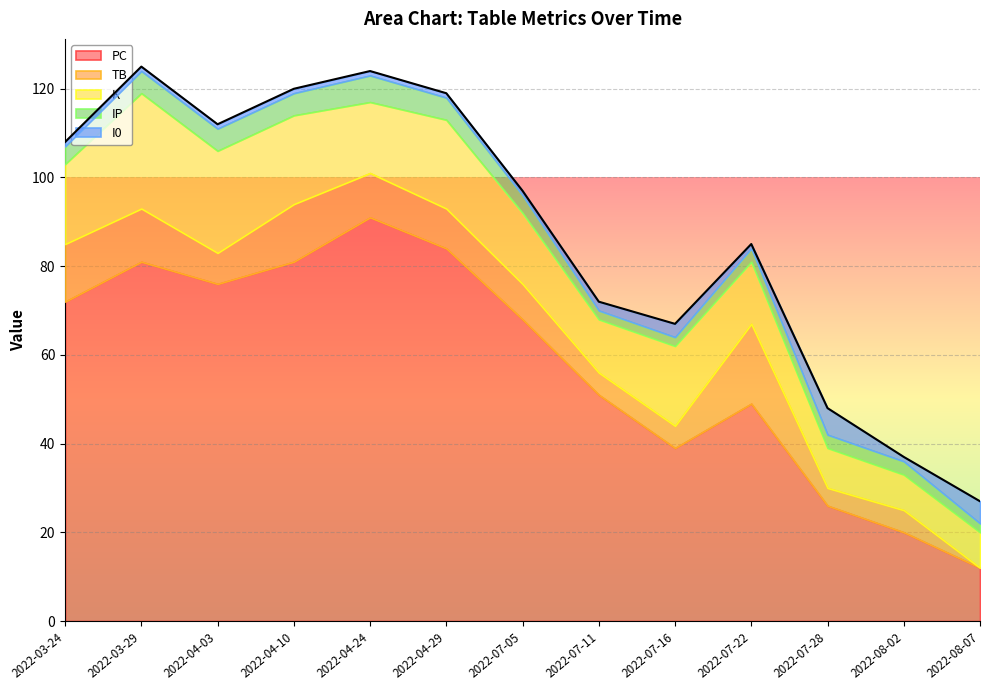

What is the sum of all TB values?

109